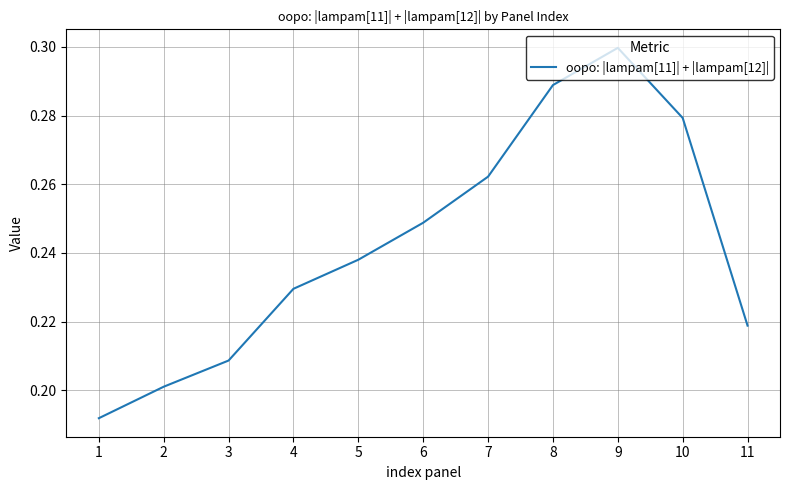

Rank the categories by value from lowest to highest.

1, 2, 3, 11, 4, 5, 6, 7, 10, 8, 9